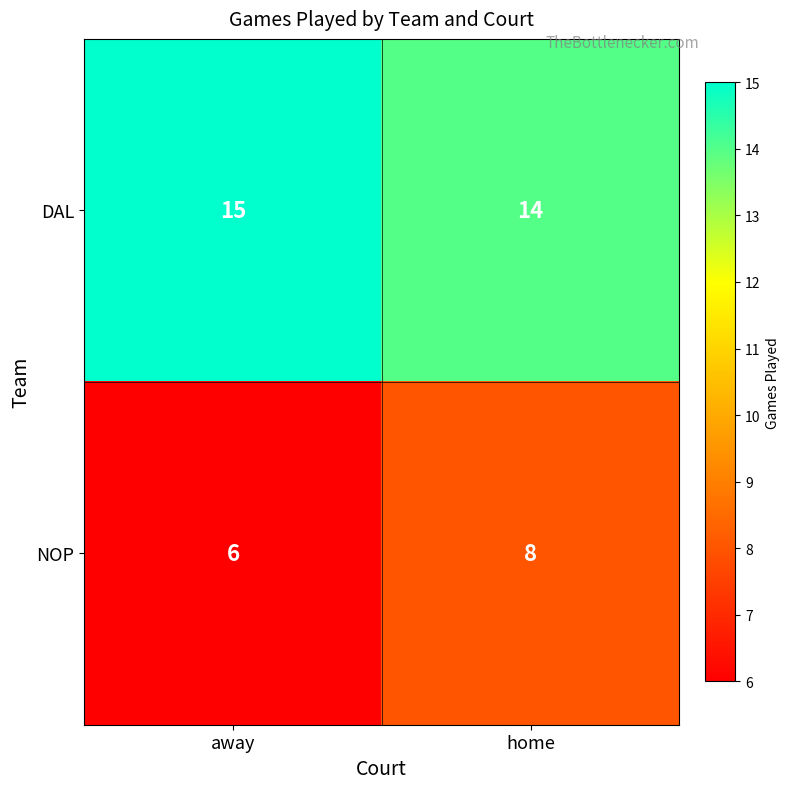

Where is NOP nearest to the value 7?

away